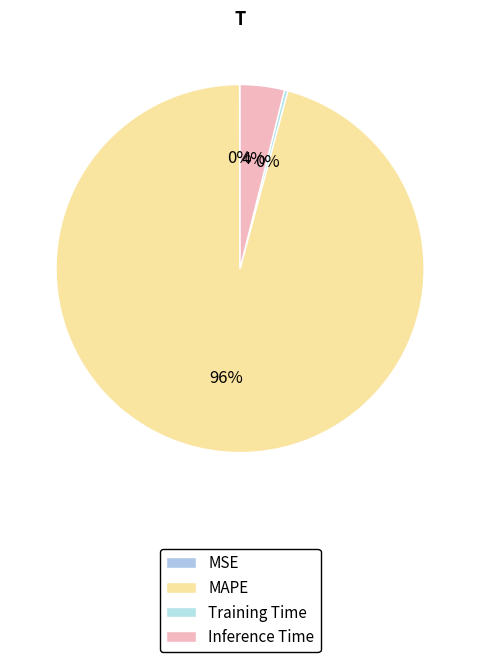

How many slices are in this pie chart?

4